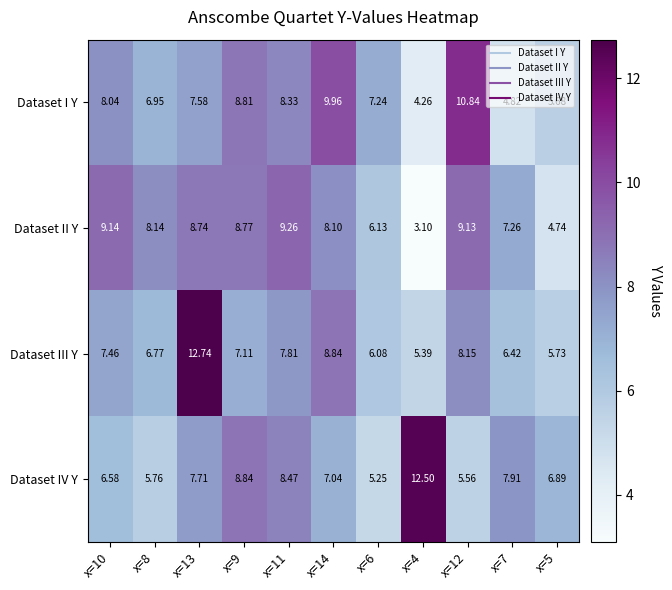

How many values in the Dataset III Y series exceed 7?

6